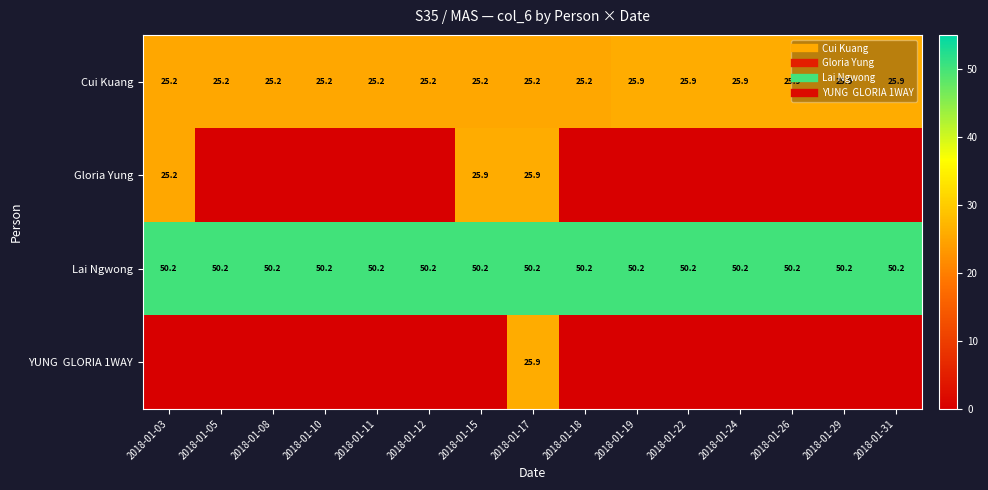

How many data points in YUNG GLORIA 1WAY are above 0?

1